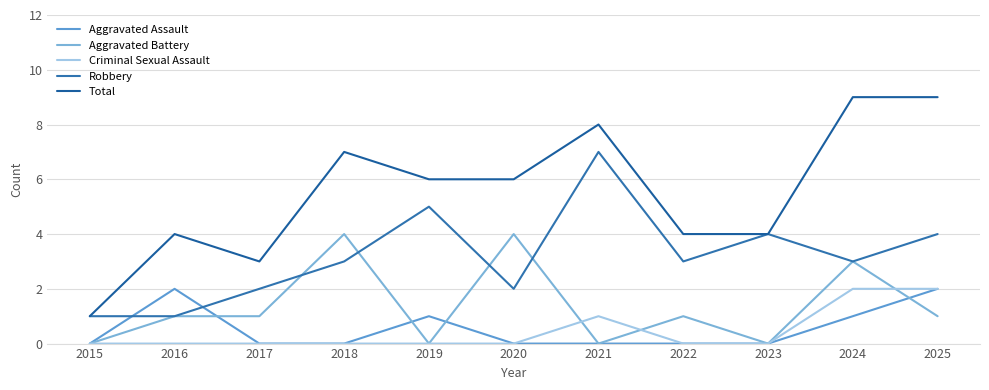

Which has a higher value, 2018 or 2016?

2016